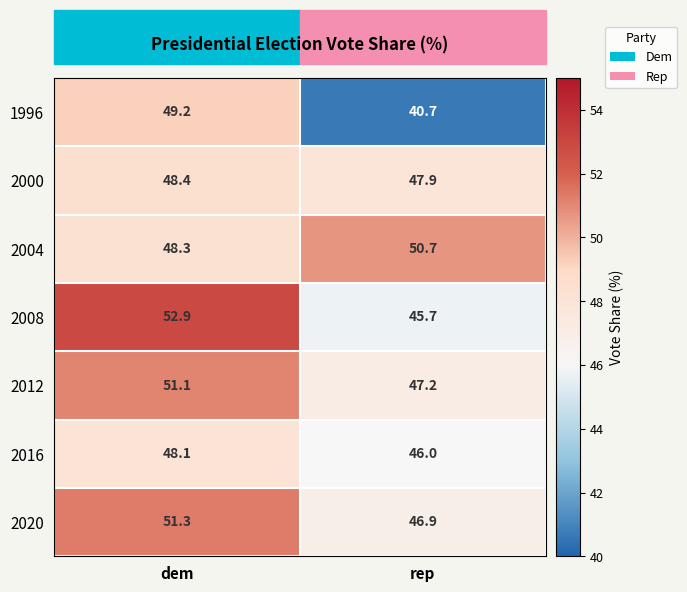

At which label is 2020 closest to 49?

rep